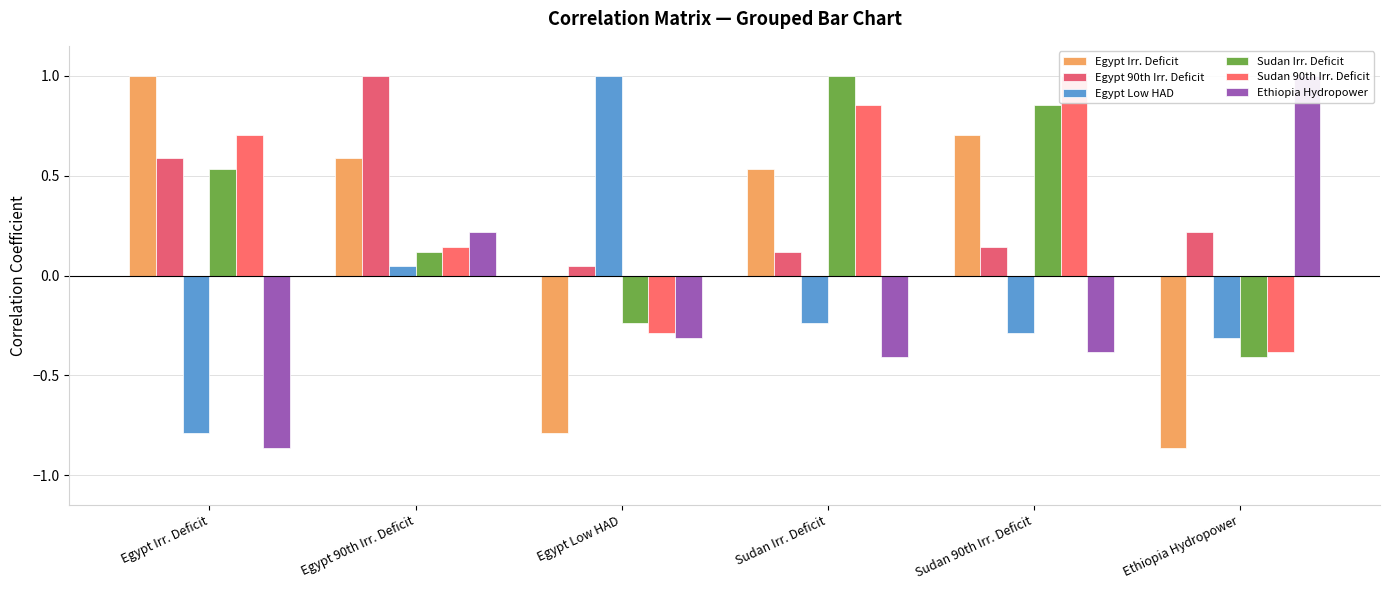

Which series has the largest range (max minus min)?

Egypt Irr. Deficit